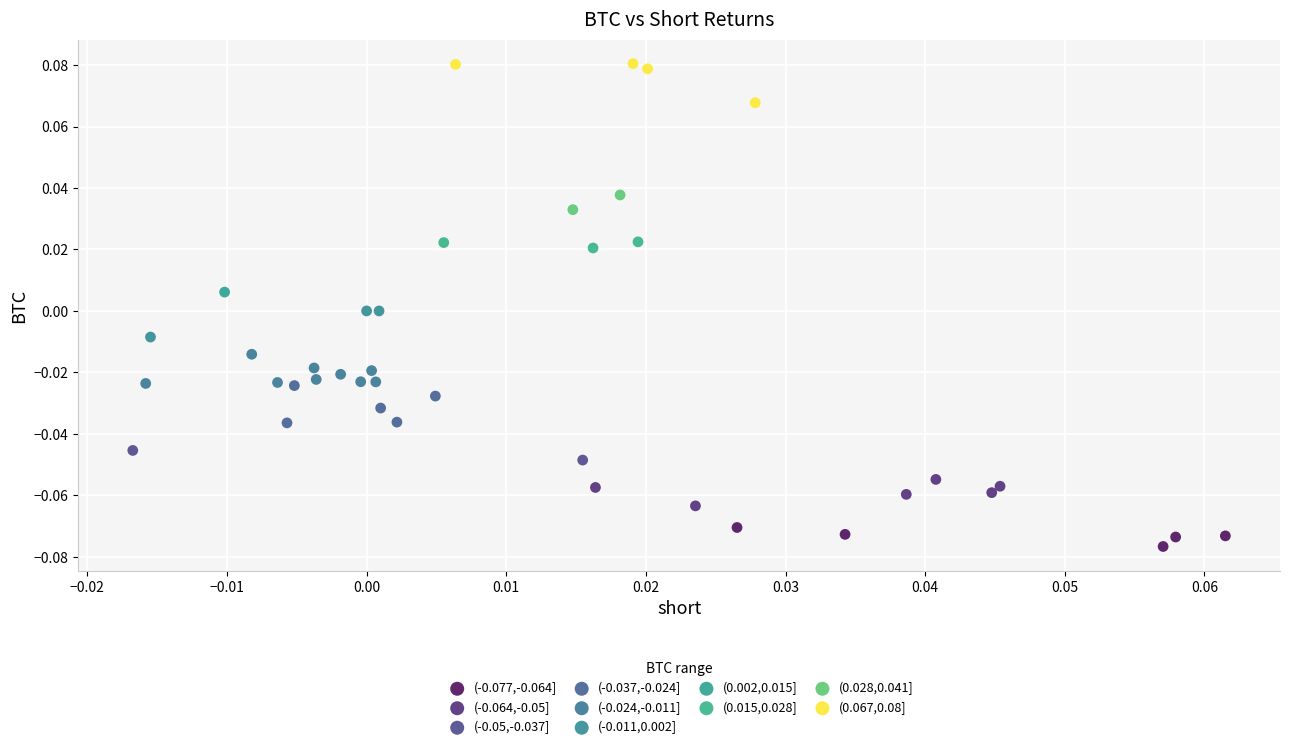

Which series reaches the maximum Y coordinate?

(0.067,0.08]